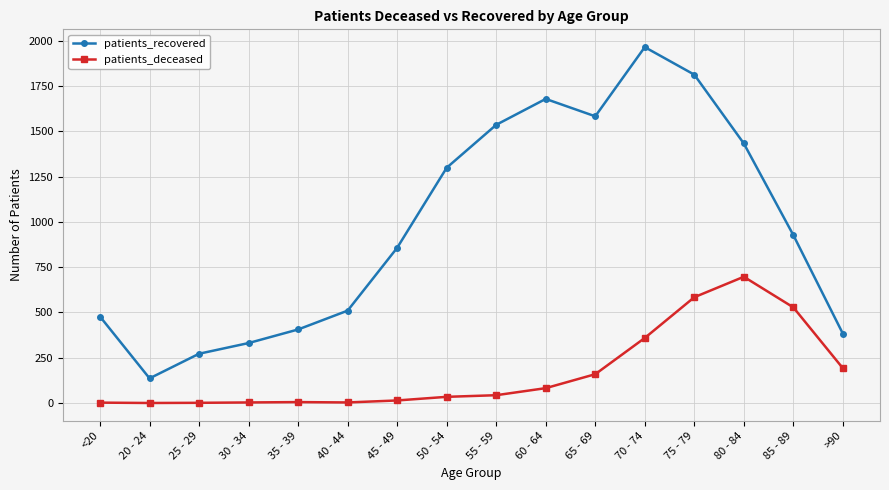

At which label does patients_deceased reach its peak?

80 - 84